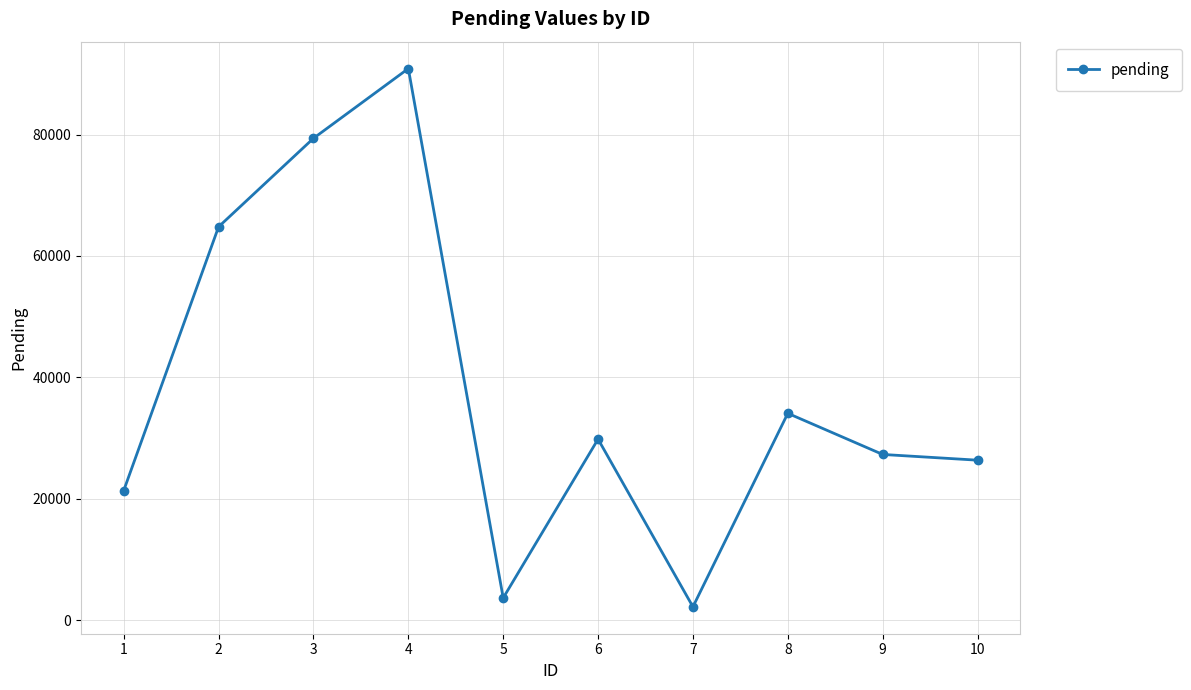

Reading left to right, extract all data points from this chart.

1=21345	2=64797	3=79375	4=90863	5=3654	6=29816	7=2194	8=34069	9=27294	10=26350